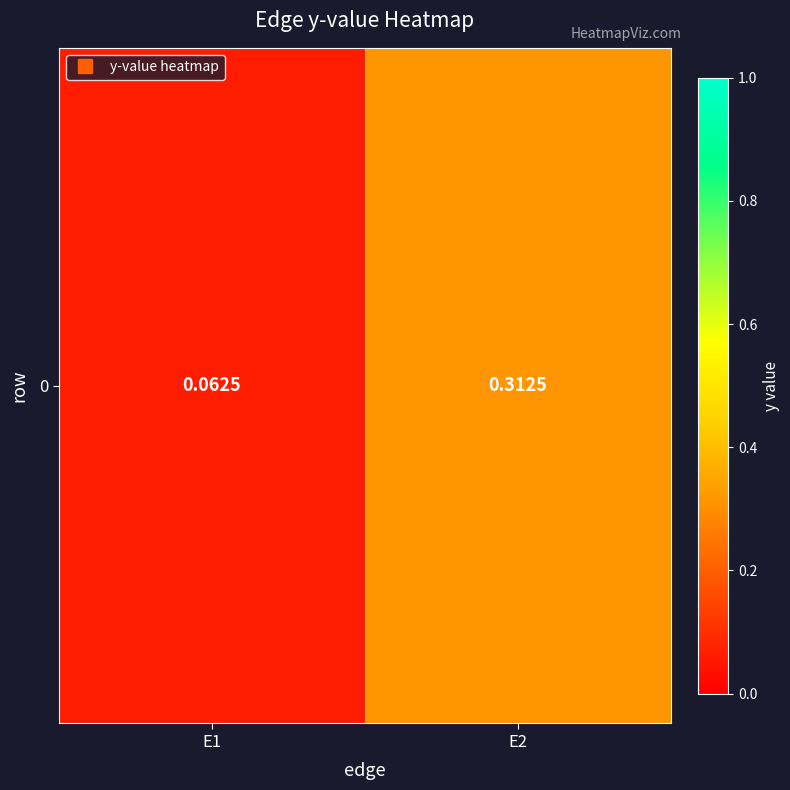

What is the change in value from E1 to E2?

+0.2